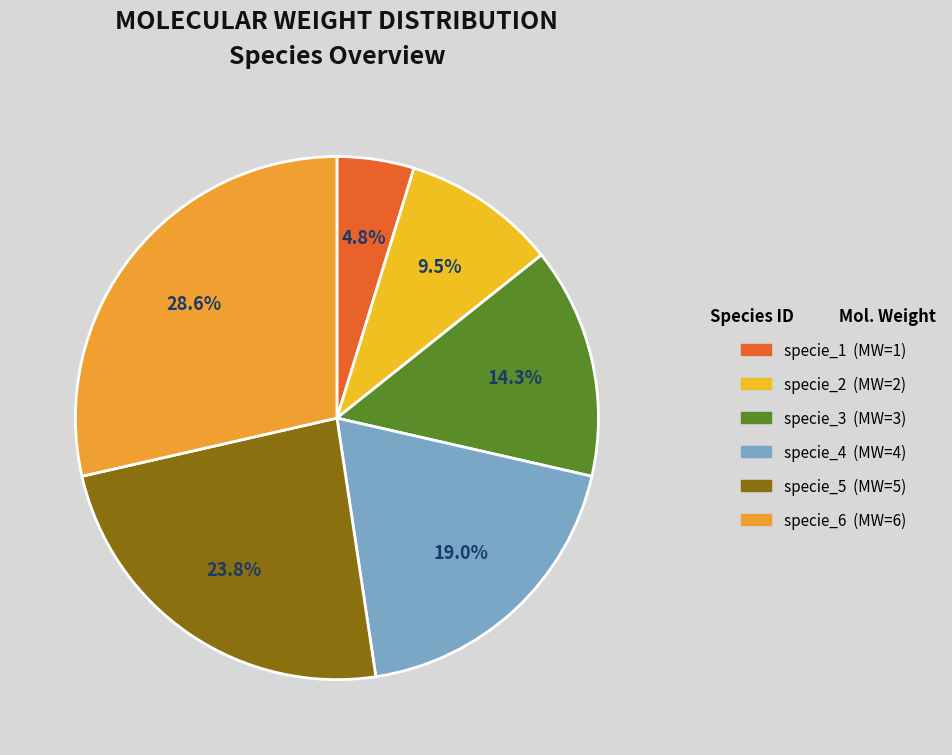

What is the total percentage of specie_4 and specie_2?

28.6%